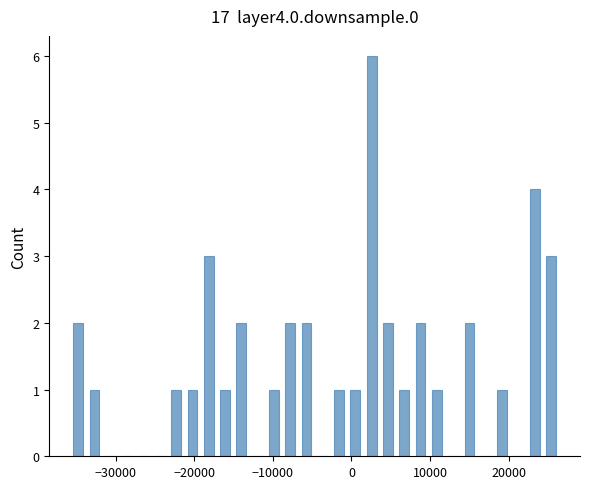

Around what value on the x-axis is the tallest bar? Give the approximate position of its centre, as read against the axis.

3000